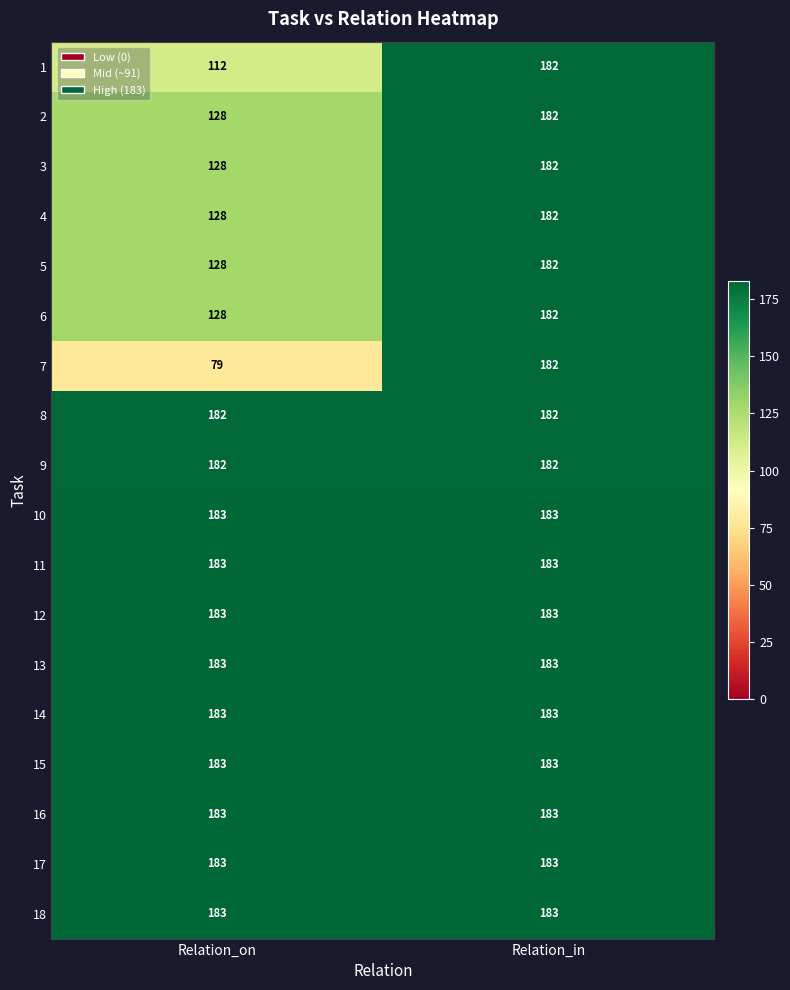

What is the total value across all series at Relation_on?

2842